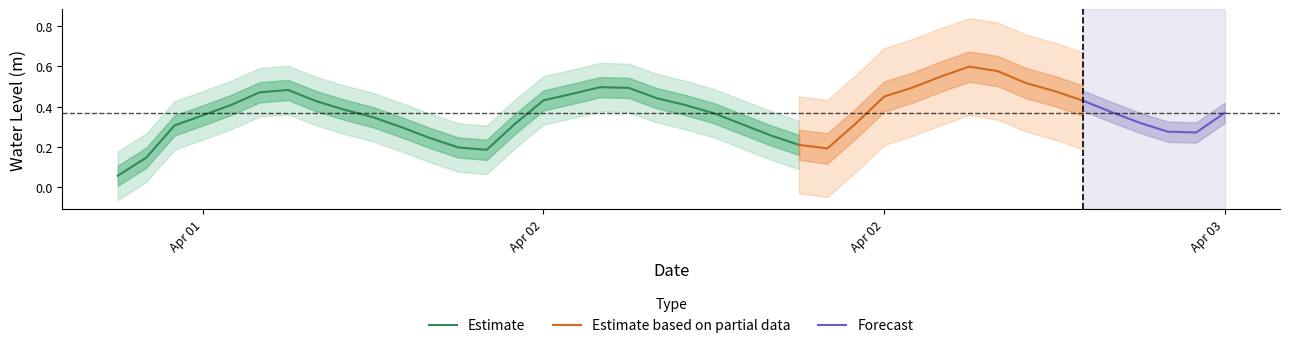

What is the smallest value displayed?

0.1